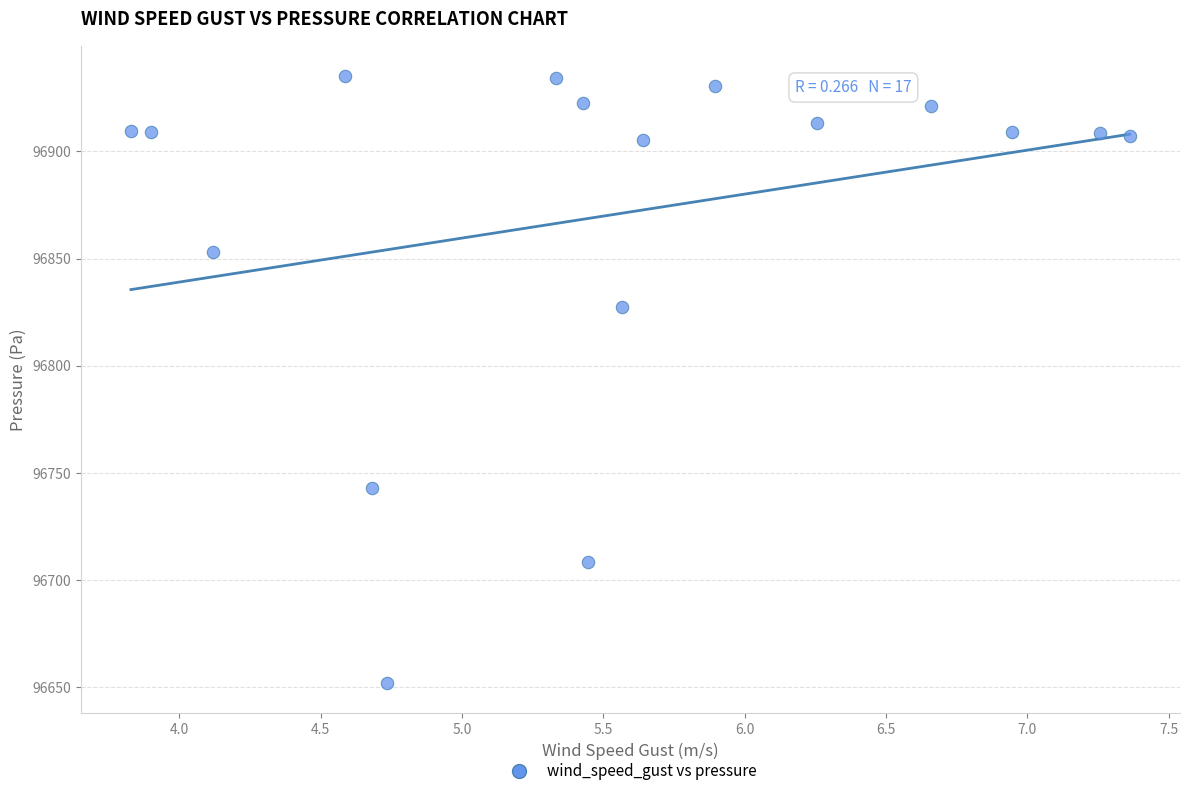

What Y value in the scatter plot is closest to 96793?

96827.3